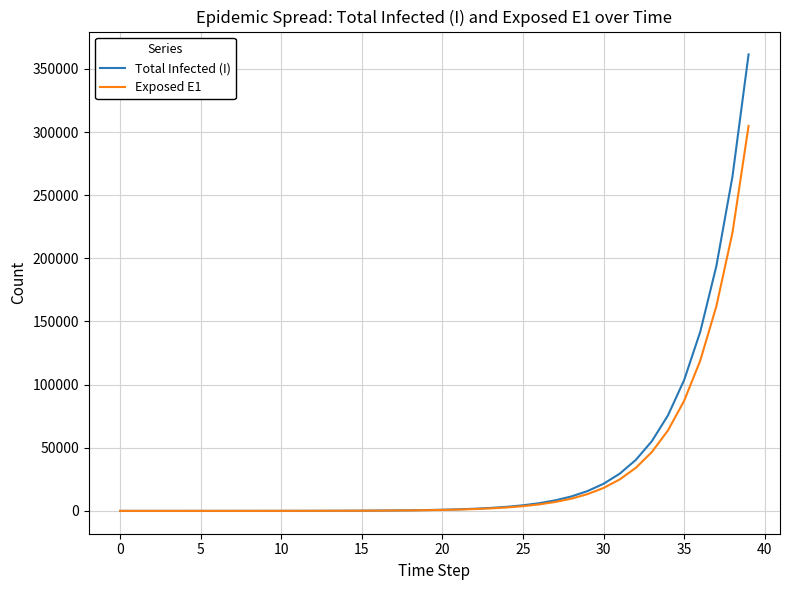

What is the maximum value shown in the chart?

361495.2